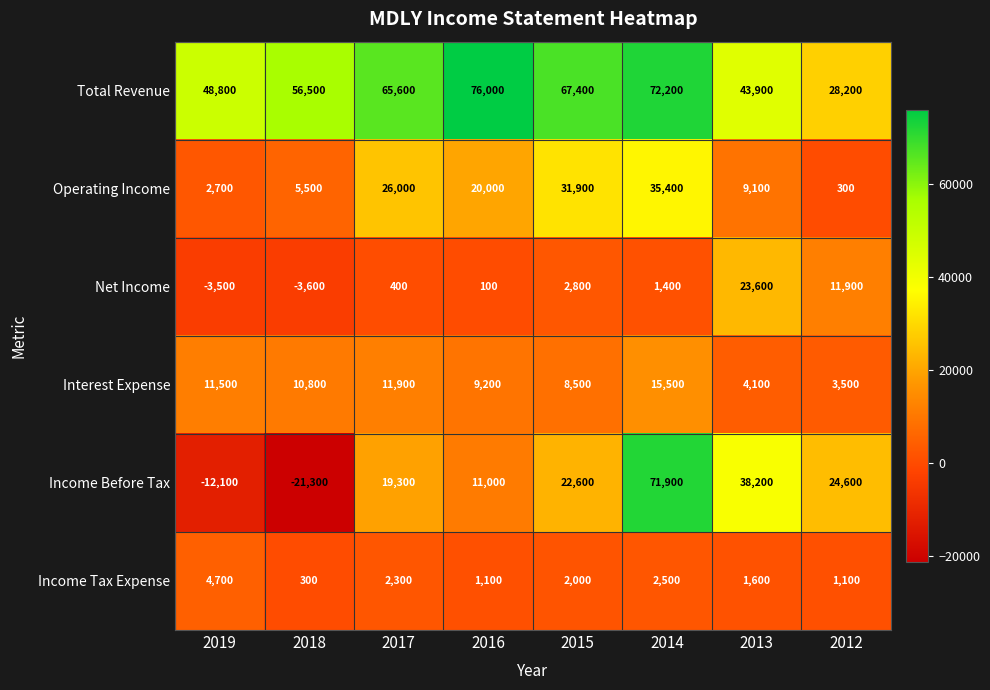

The value of Total Revenue at 2014 is 97819. True or false?

False